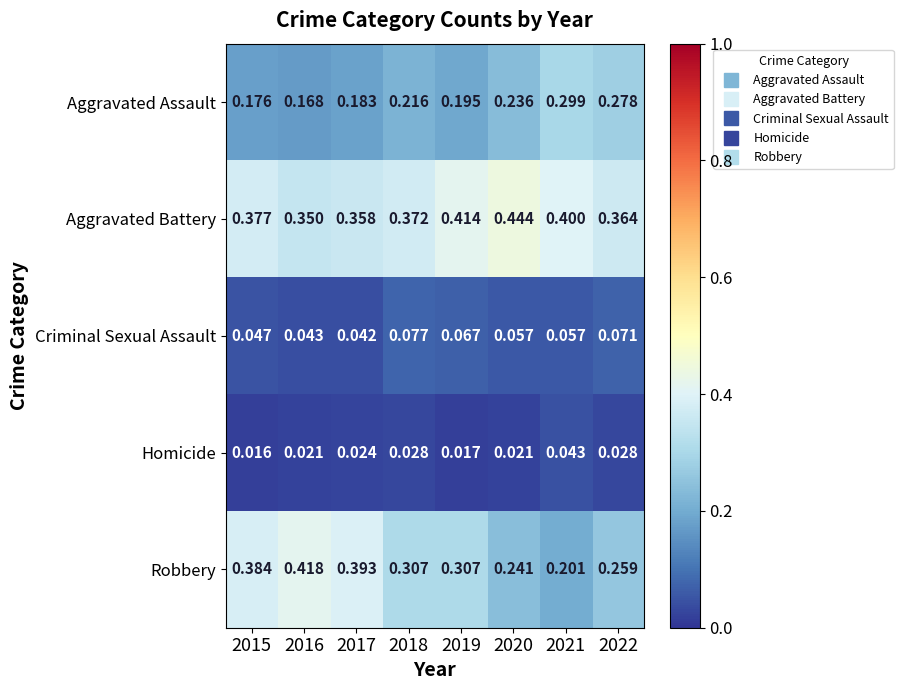

What is the greatest value displayed?

0.4